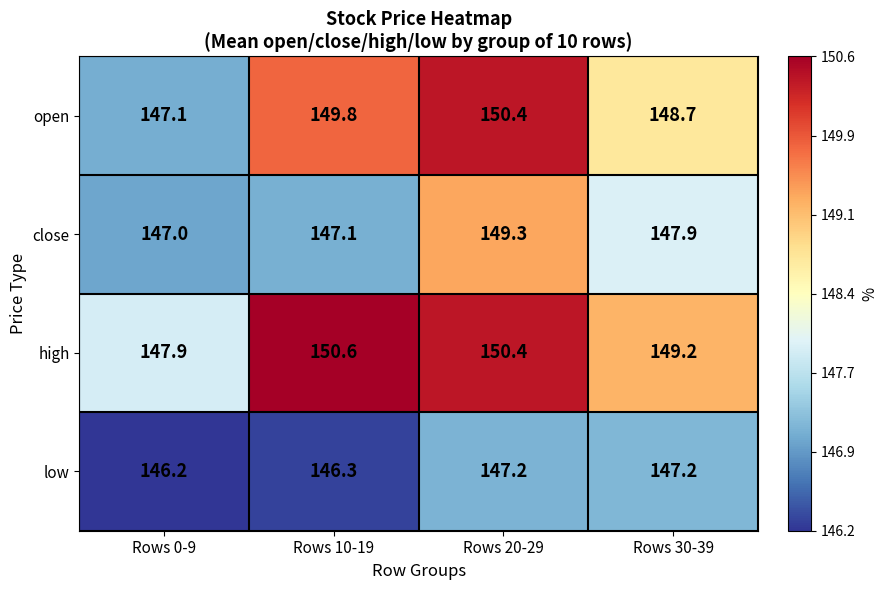

Count the number of categories in the chart.

4